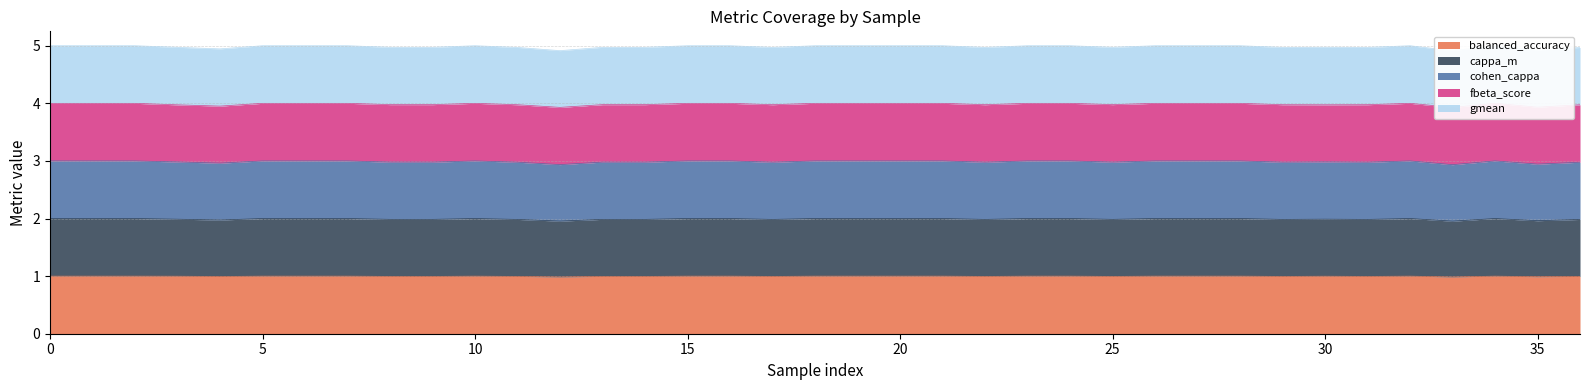

What is the maximum value for balanced_accuracy?

1.0